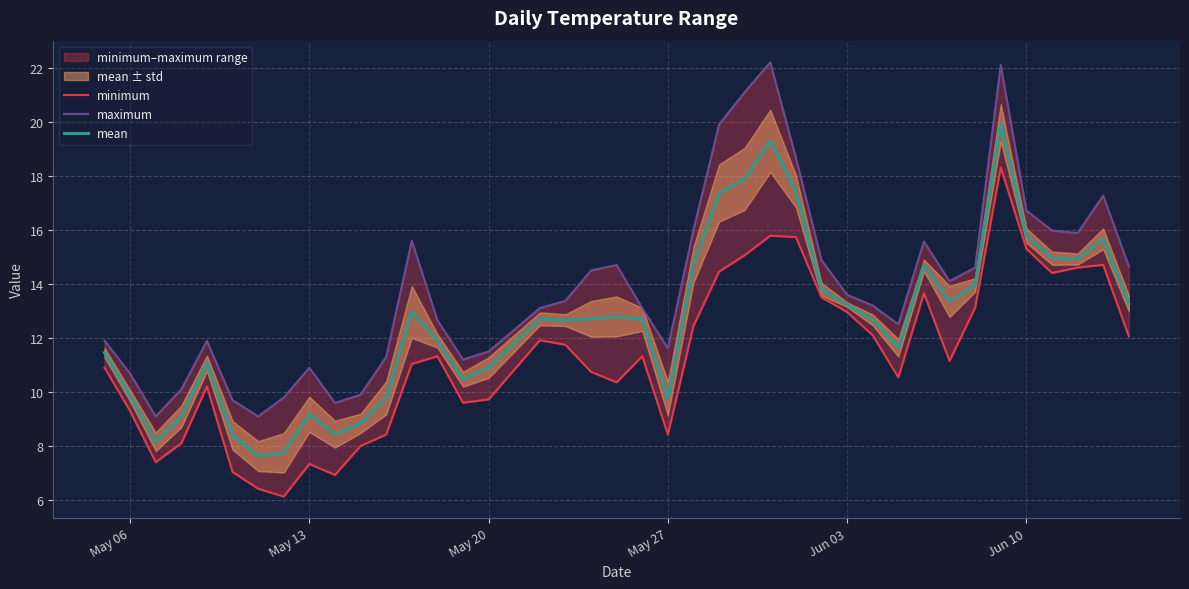

True or false: mean has a value of 15.8 at Jun 10.

True